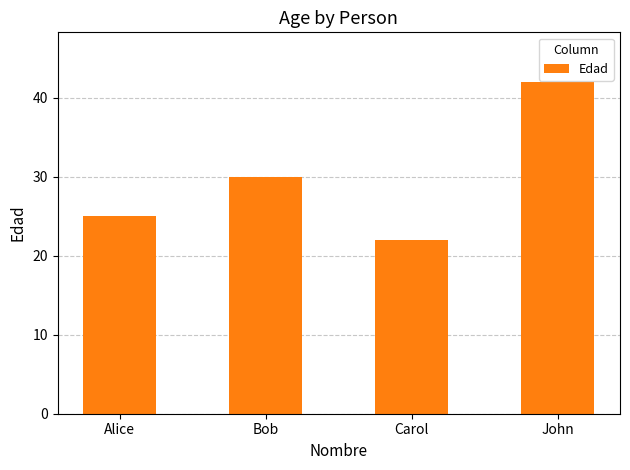

What is the change in value from Carol to John?

+20